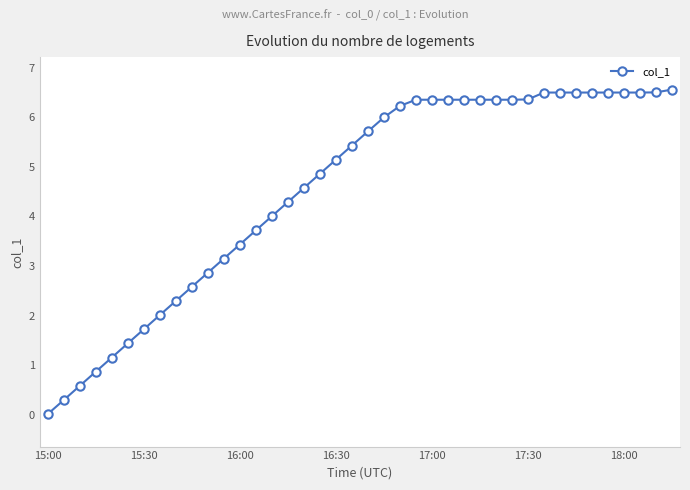

What is the value of the 4th point from the left?

0.9